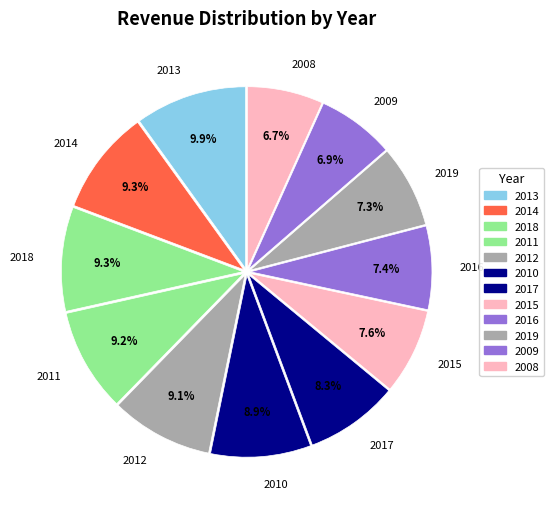

How much of the chart is everything except 2009?

93.1%